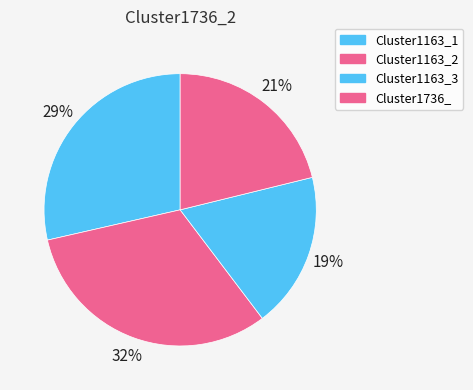

Between Cluster1163_1 and Cluster1163_2, which is larger?

Cluster1163_2